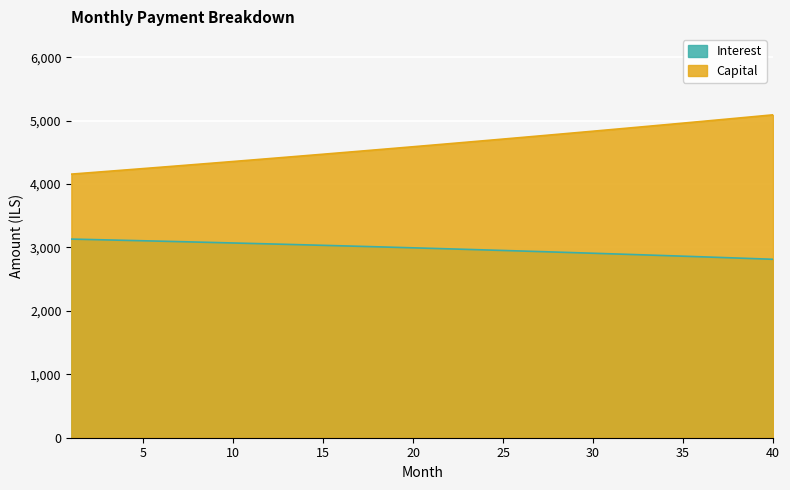

List the series in order of their overall mean, highest first.

Capital, Interest